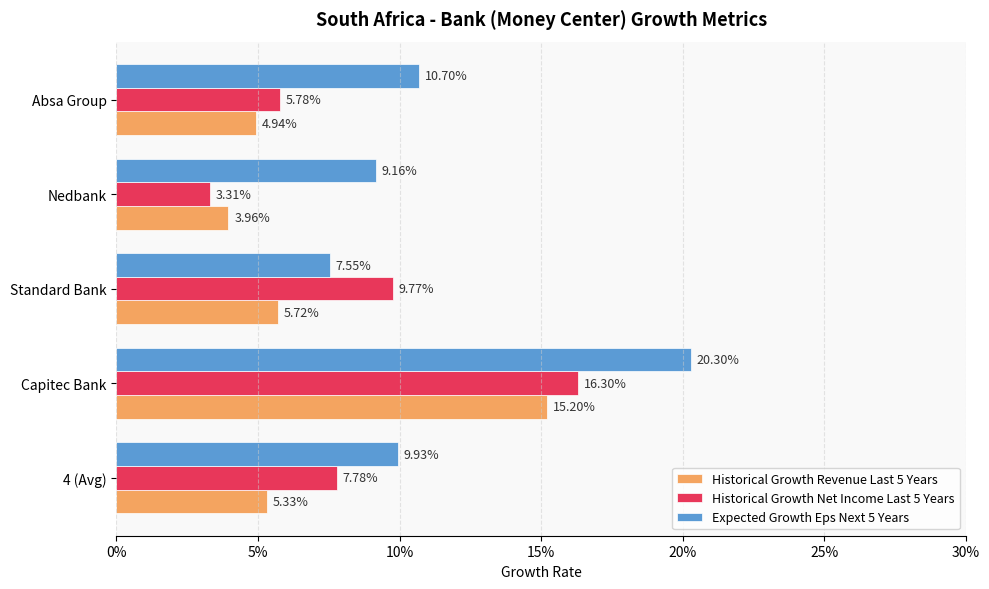

What are all the series names shown in the legend?

Historical Growth Revenue Last 5 Years, Historical Growth Net Income Last 5 Years, Expected Growth Eps Next 5 Years